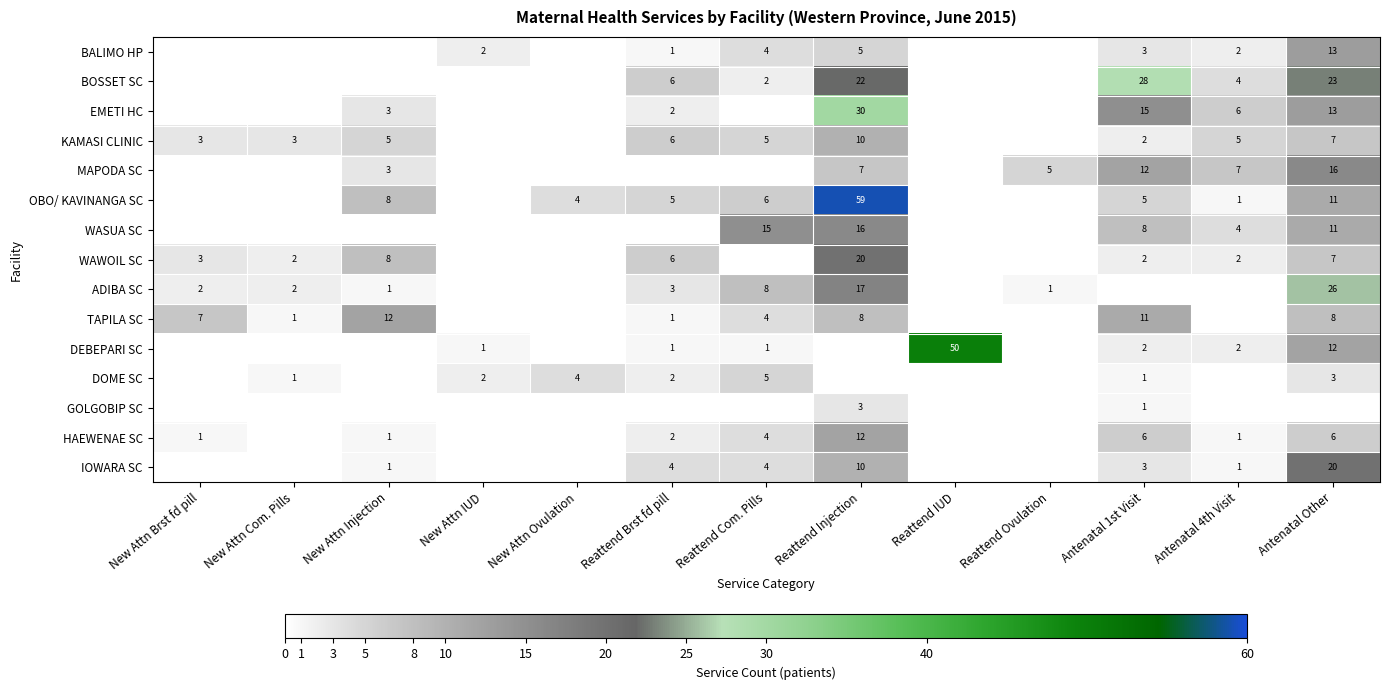

Which label corresponds to the largest value in the chart?

Reattend Injection